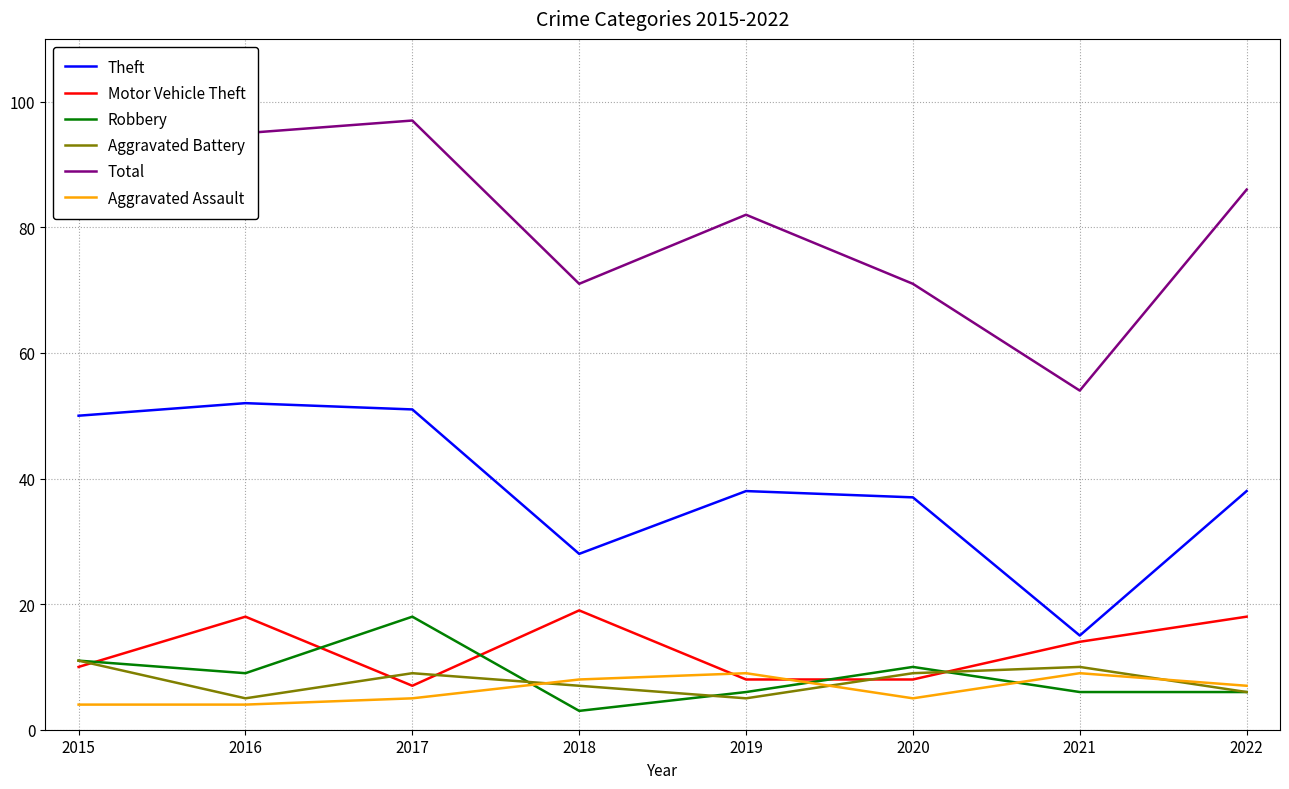

Between 2019 and 2022, which series saw the biggest shift?

Motor Vehicle Theft